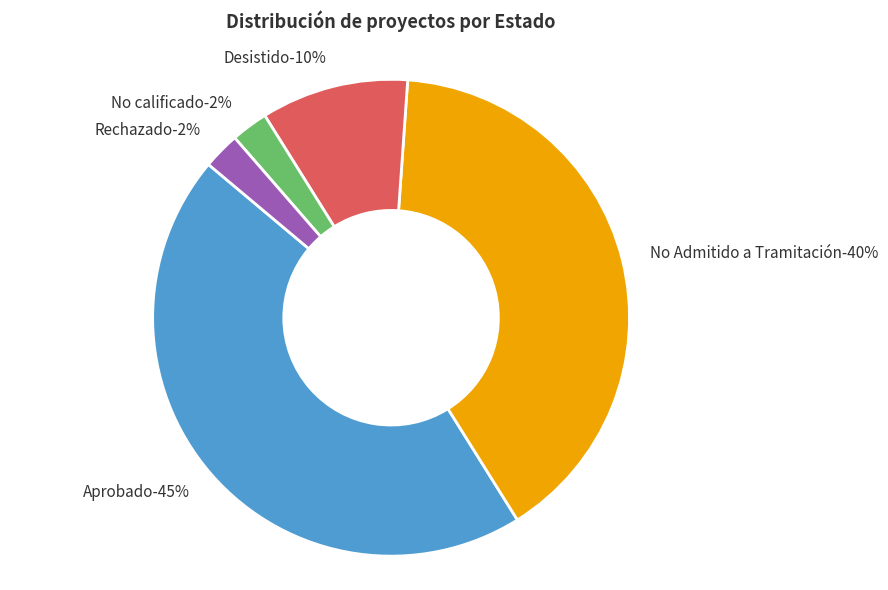

To the nearest percent, what is the combined percentage of Aprobado and Rechazado?

48%